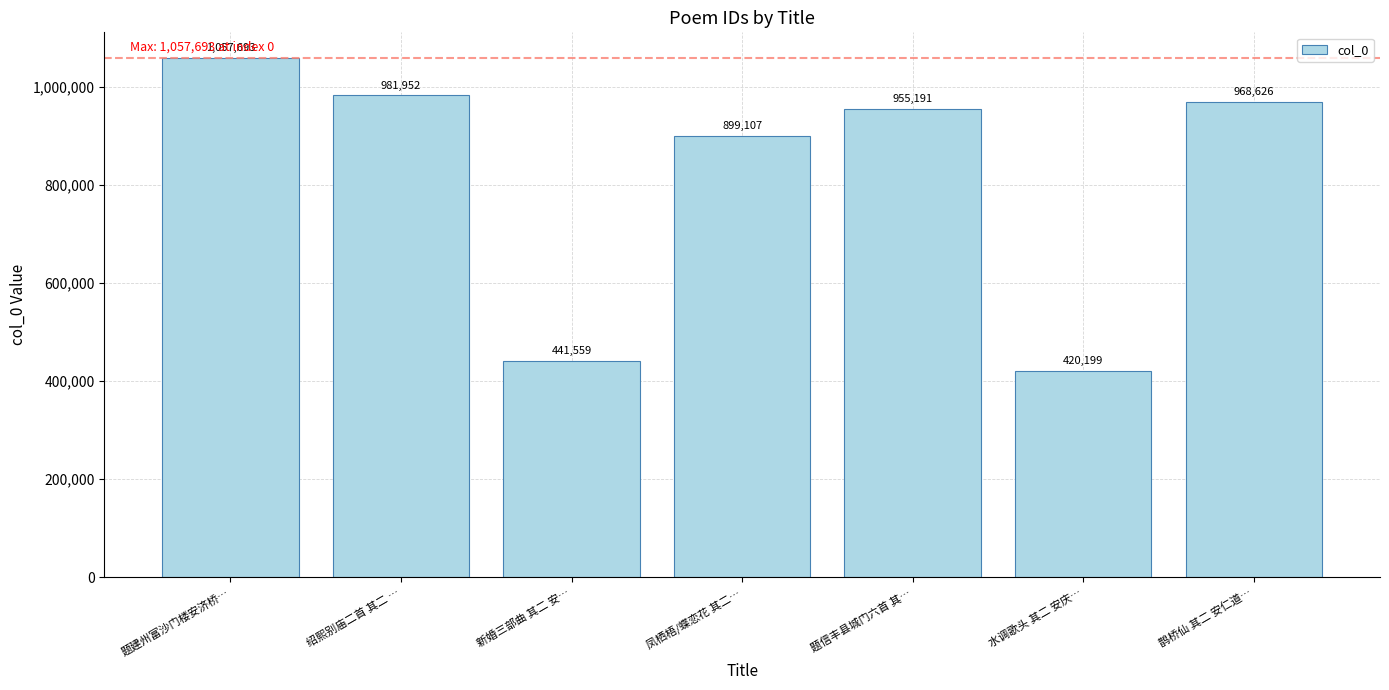

What is the ratio of the value at 新婚三部曲 其二 安… to the value at 鹊桥仙 其二 安仁道…?

0.5